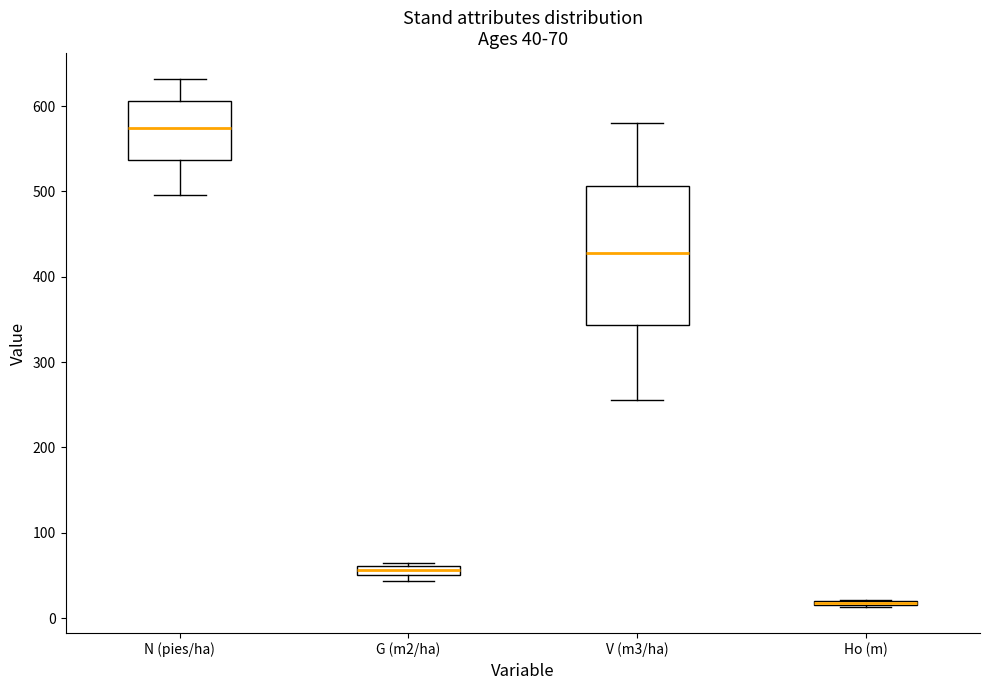

Which box is the tallest, from its lower edge to its upper edge?

V (m3/ha)